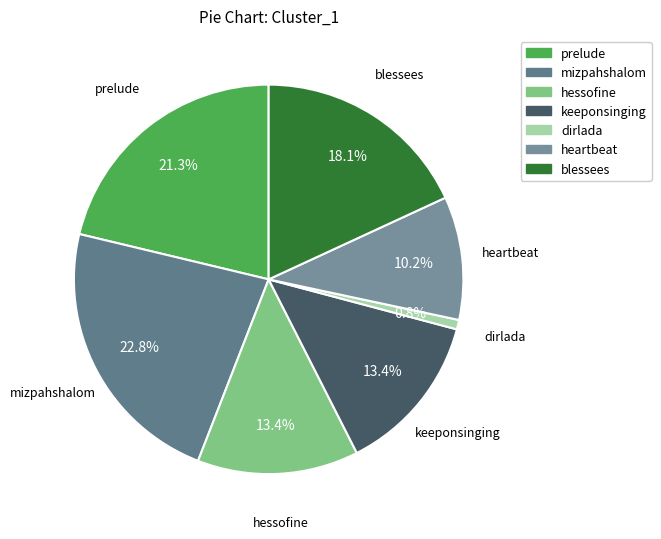

Between dirlada and mizpahshalom, which is larger?

mizpahshalom